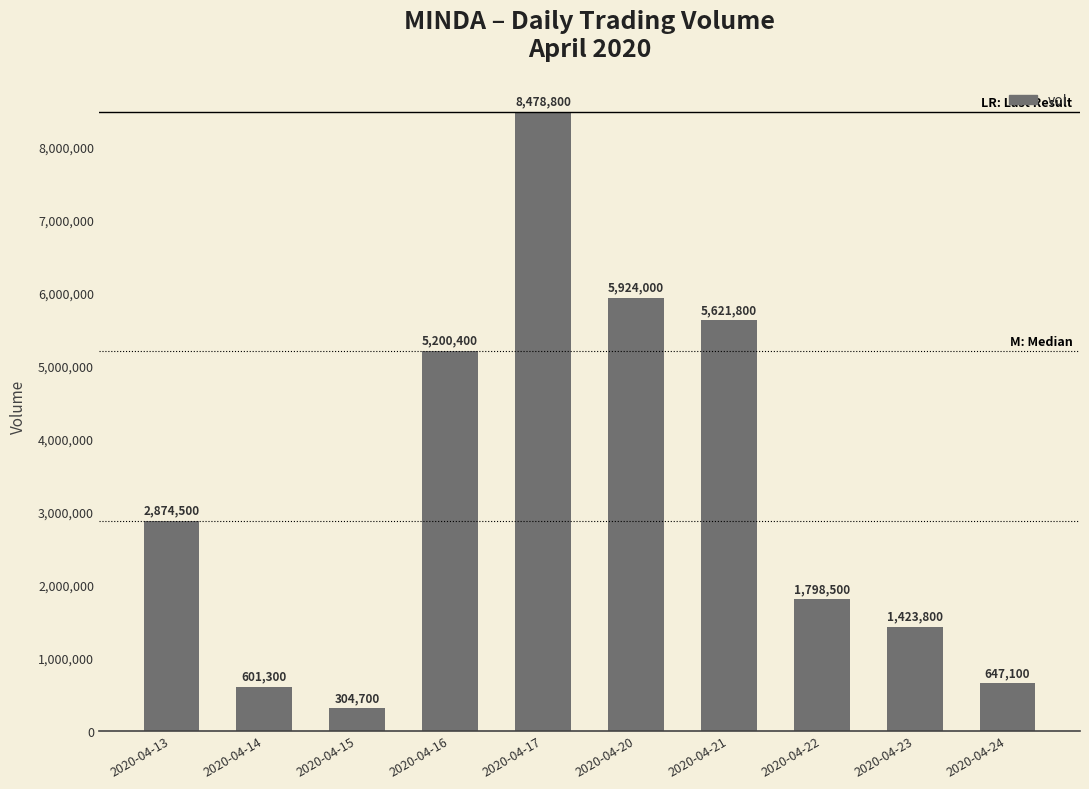

Where is the data nearest to the value 4391750?

2020-04-16